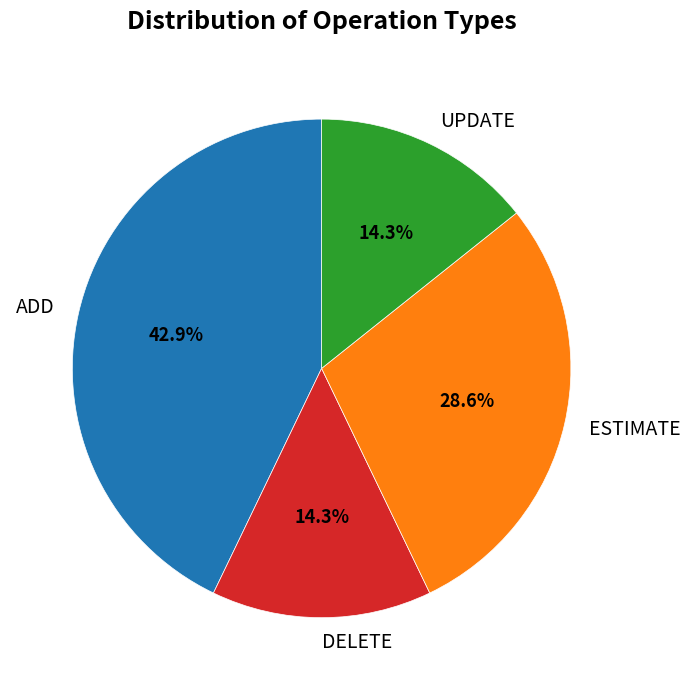

Combined, do ESTIMATE and UPDATE account for over 50%?

No